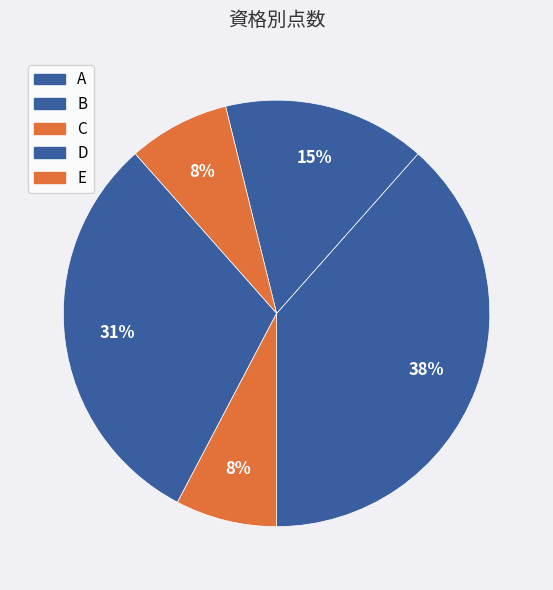

Is it true that E is 8% of the pie?

True